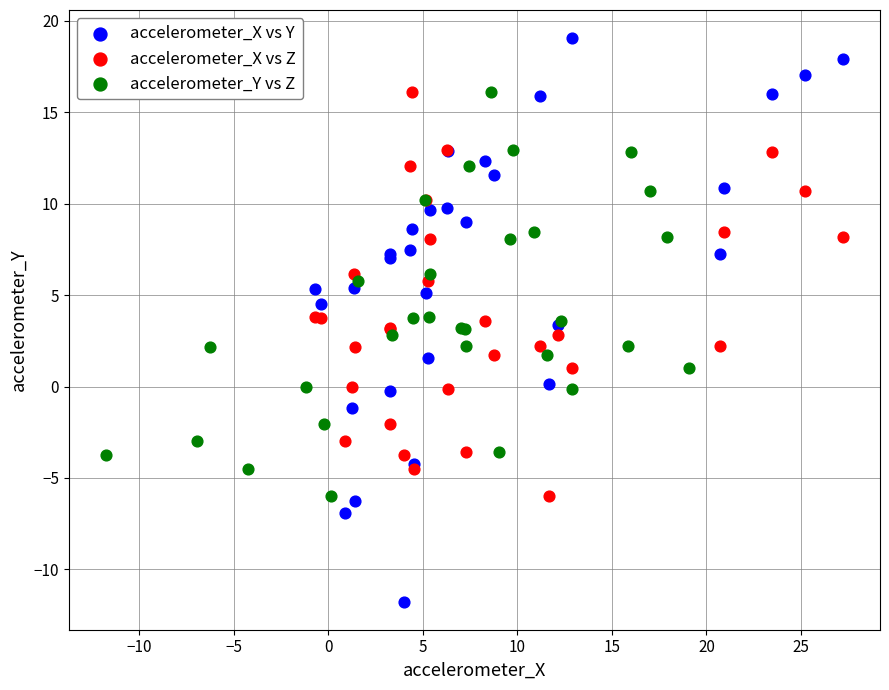

Which series reaches the maximum Y coordinate?

accelerometer_X vs Y